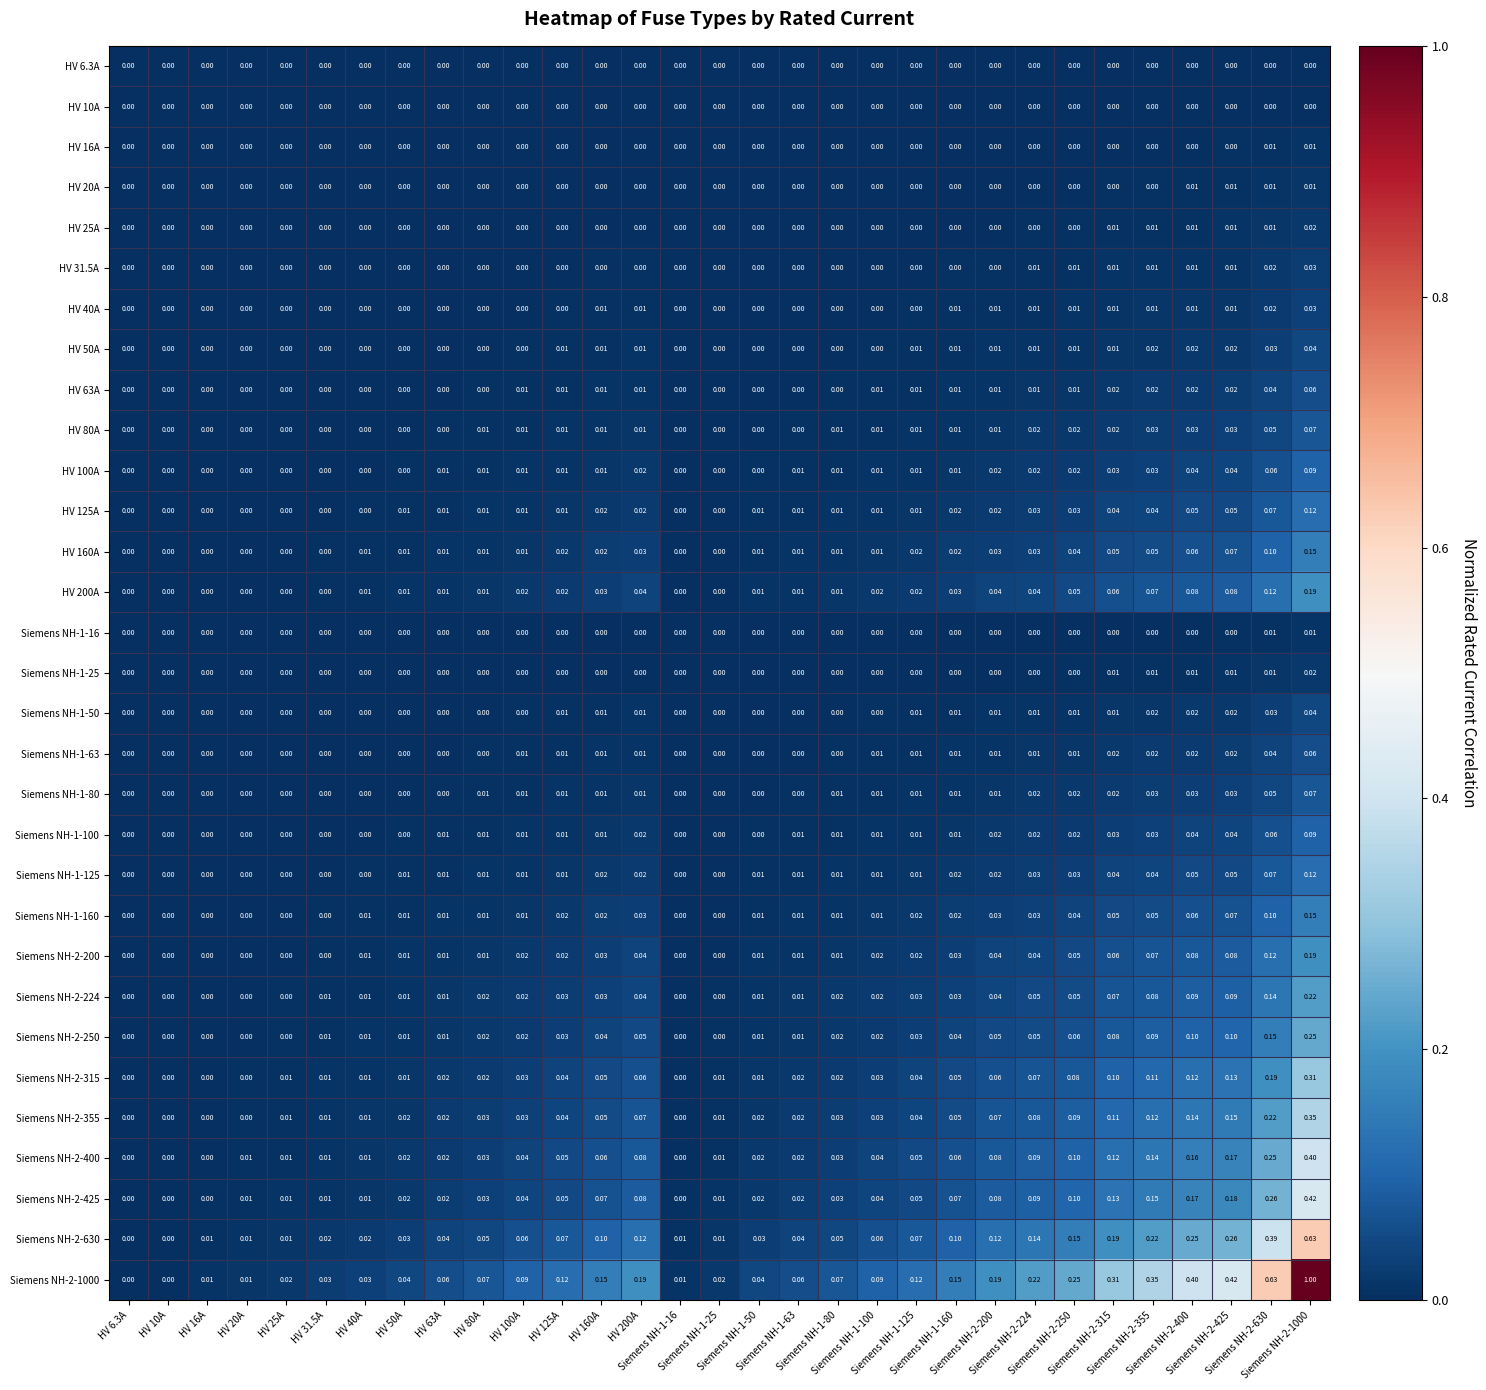

Which series has the largest total across all categories?

Siemens NH-2-1000